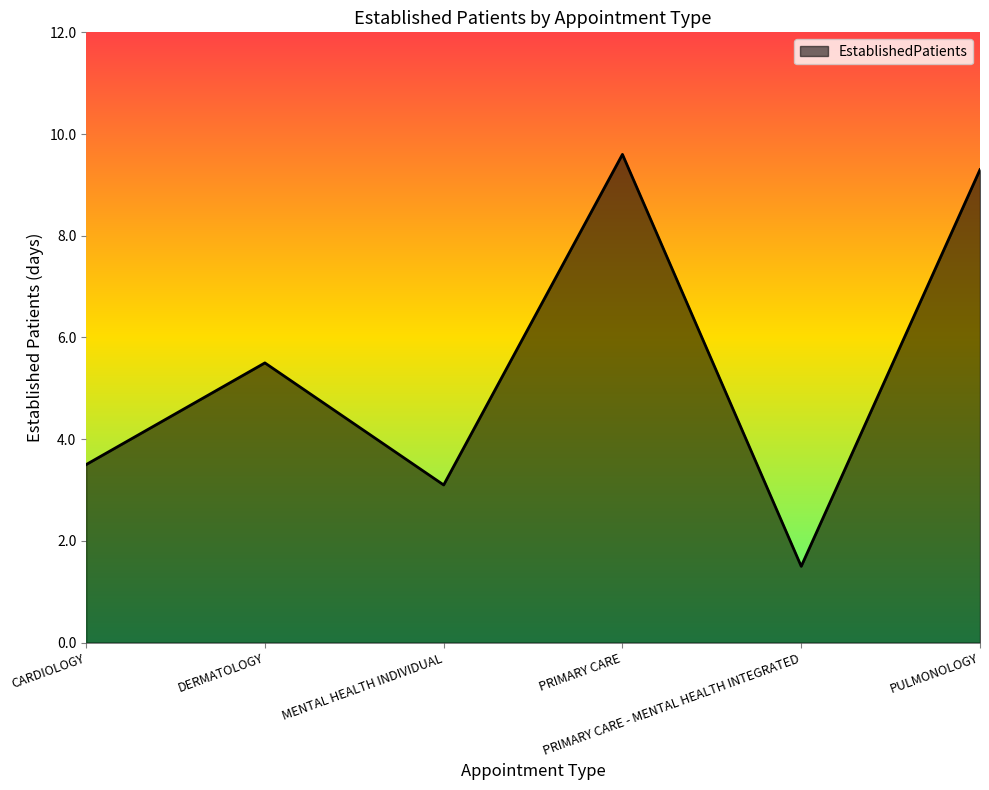

Reading right to left, transcribe all the data shown in this chart.

PULMONOLOGY=9.3	PRIMARY CARE - MENTAL HEALTH INTEGRATED=1.5	PRIMARY CARE=9.6	MENTAL HEALTH INDIVIDUAL=3.1	DERMATOLOGY=5.5	CARDIOLOGY=3.5